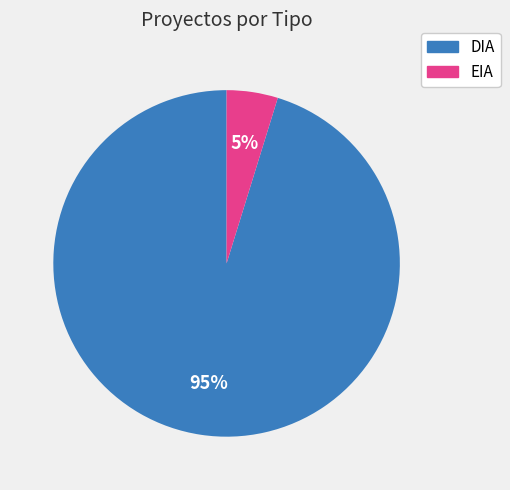

Combined, do EIA and DIA account for over 50%?

Yes